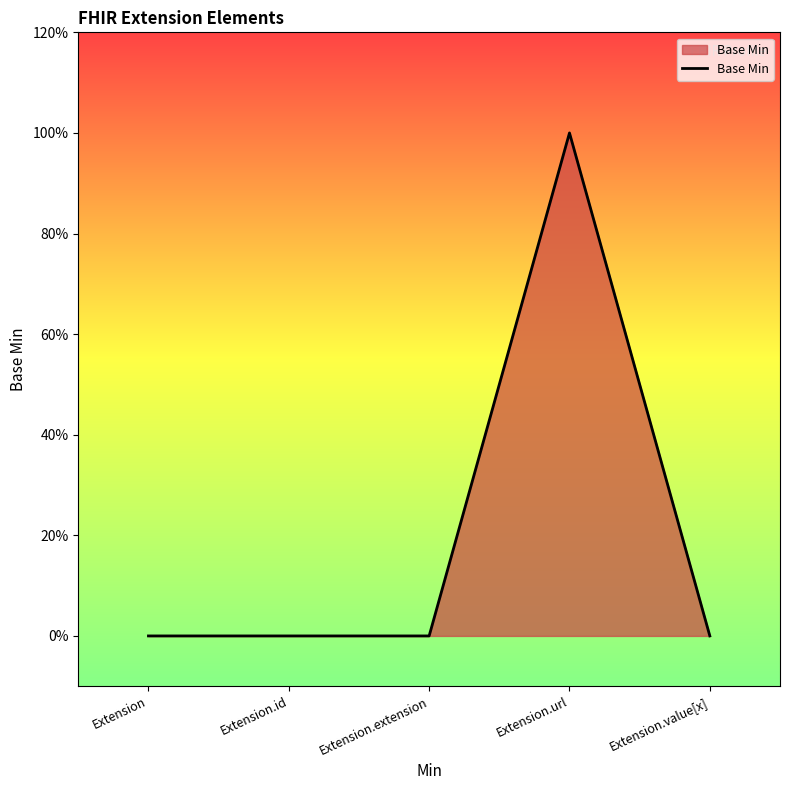

The chart shows a value of -1 at Extension. True or false?

False